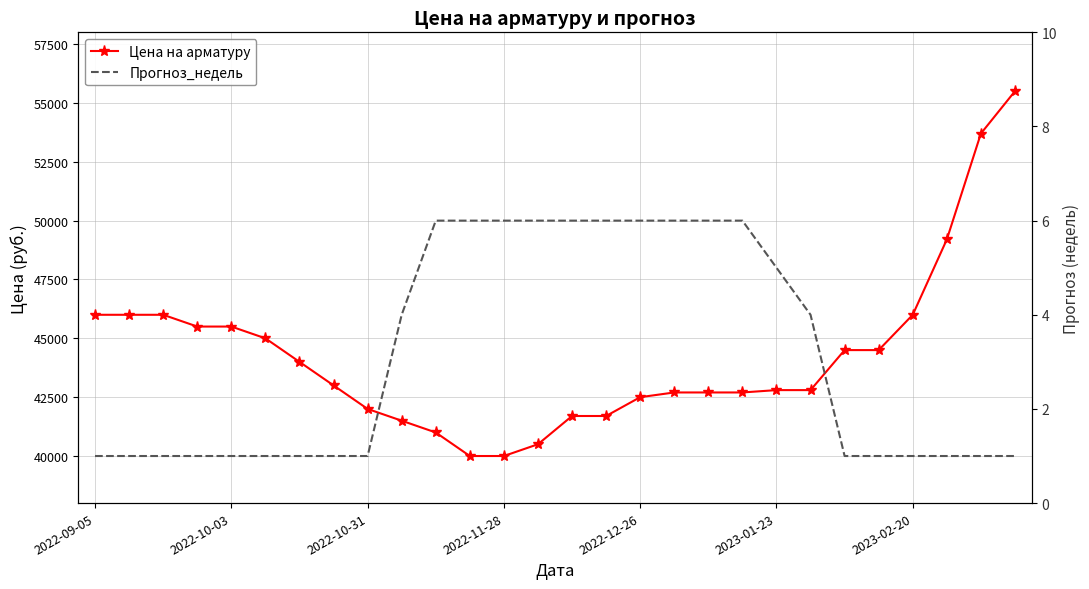

True or false: Прогноз_недель and Цена на арматуру cross at least once.

False